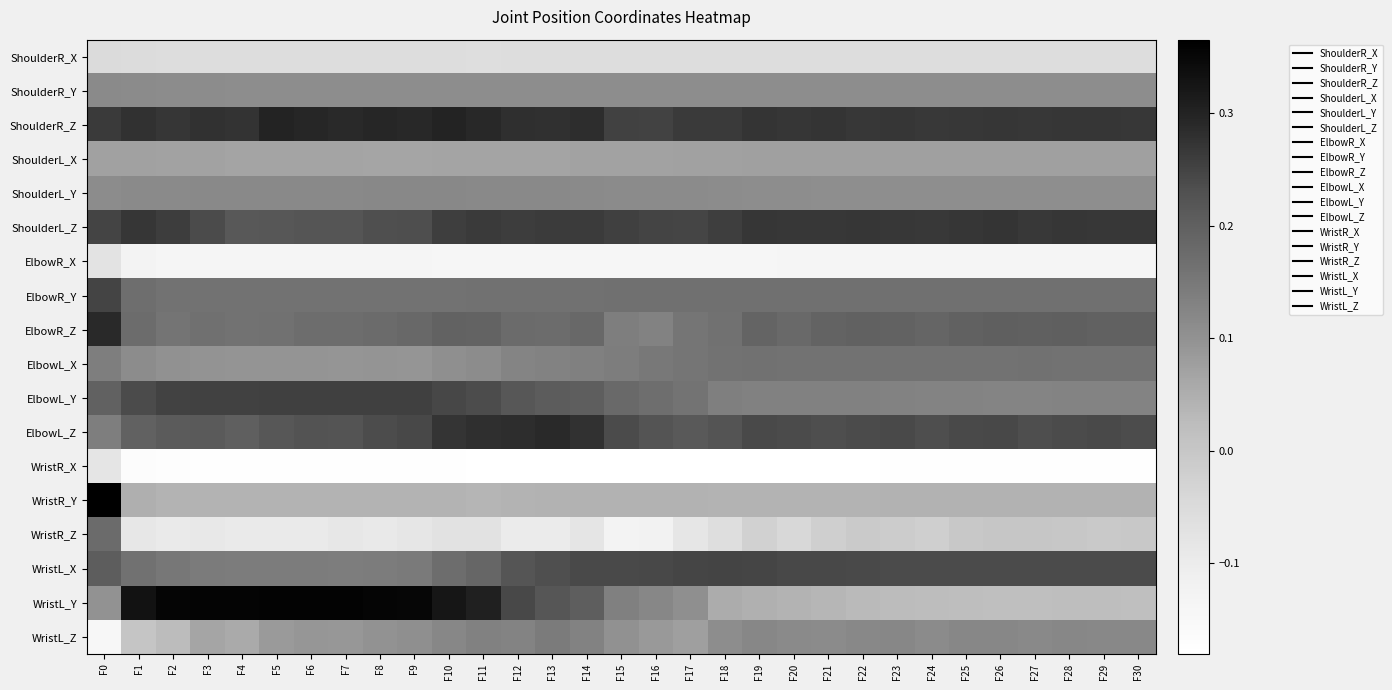

Which label corresponds to the largest value in the chart?

F0